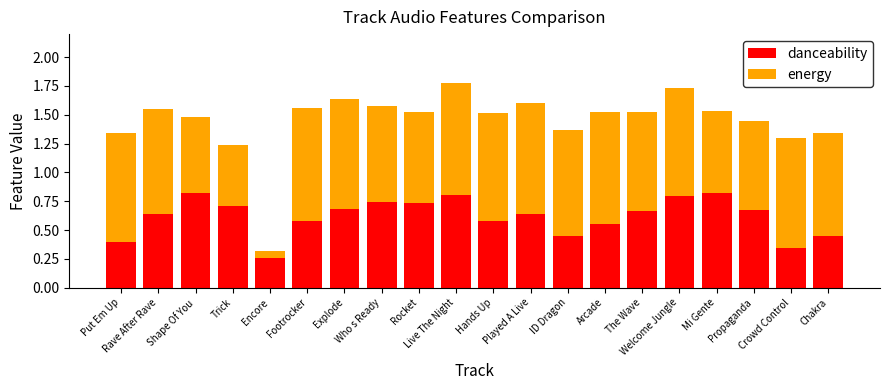

What is the sum of all danceability values?

12.3